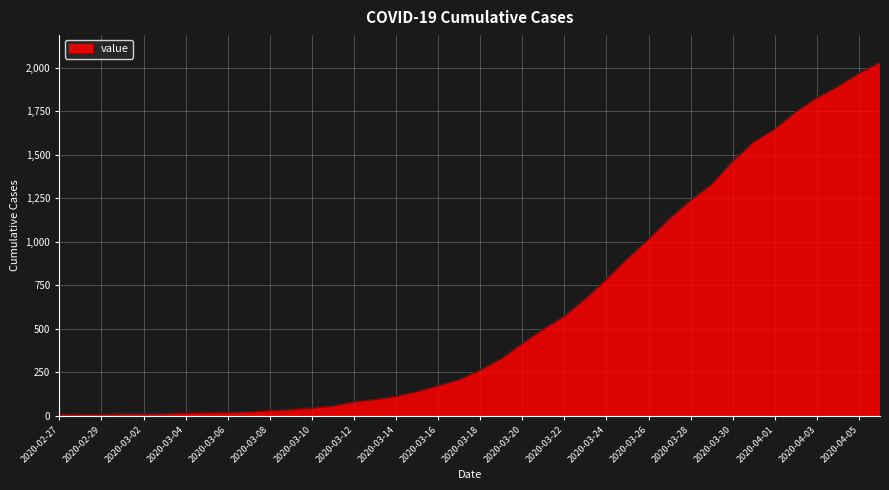

Count the number of data series in this chart.

1